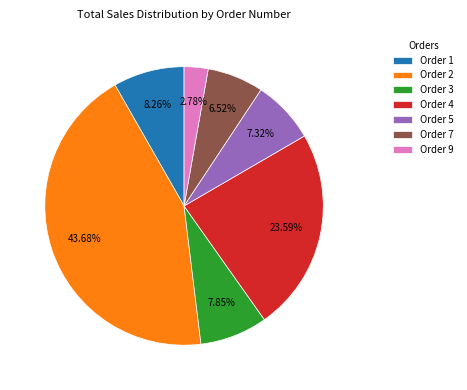

What is the ratio of the value at Order 7 to the value at Order 3?

0.8